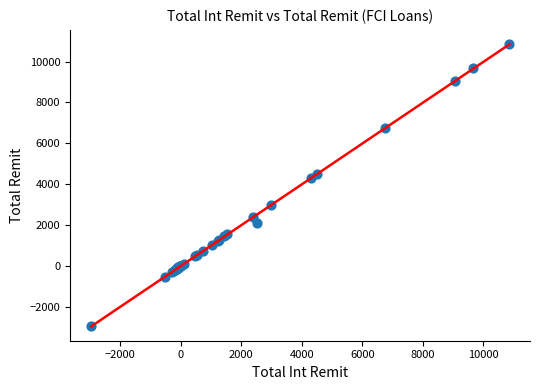

What Y value in the scatter plot is closest to 3944?

4304.0